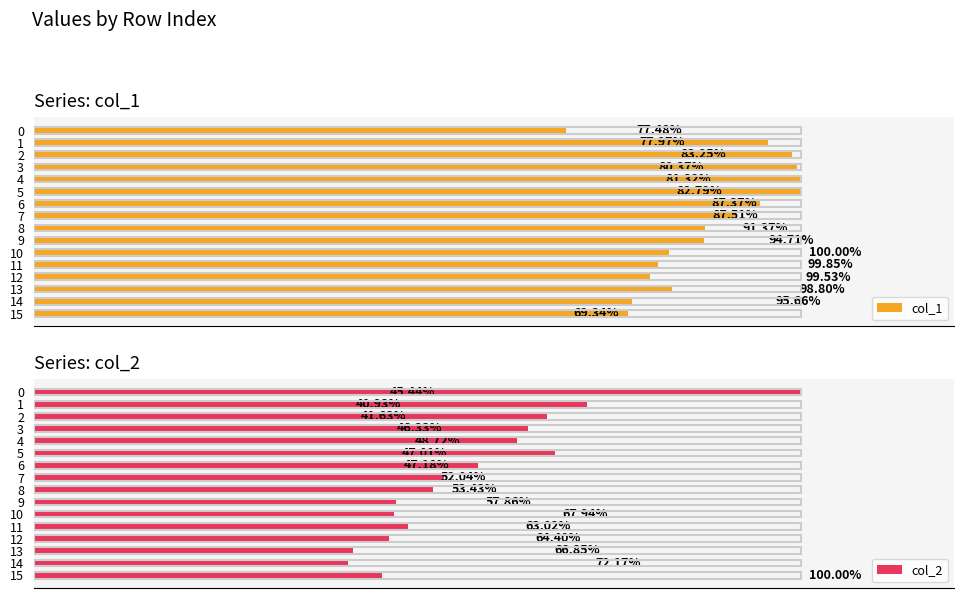

What is the total value across all series at 0?

169.3